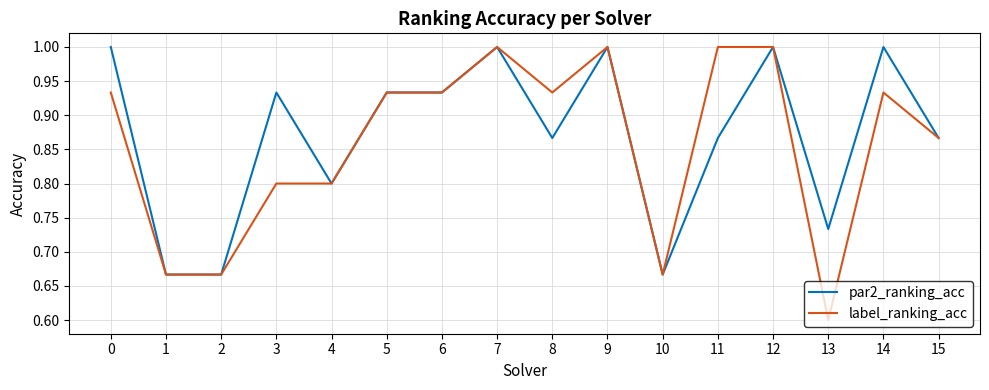

The par2_ranking_acc series shows 1.5 at 11. True or false?

False